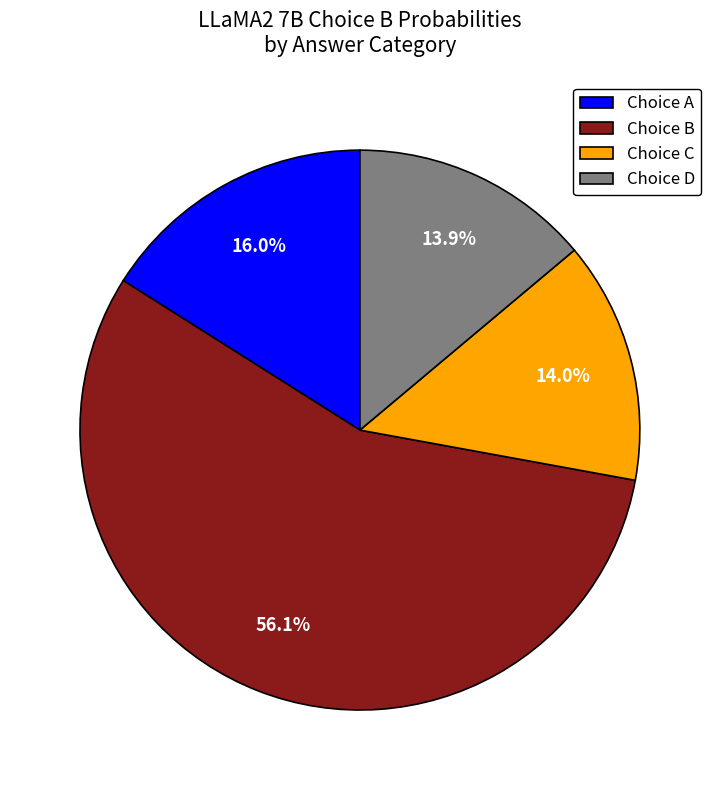

Which category has the biggest portion of the pie?

Choice B